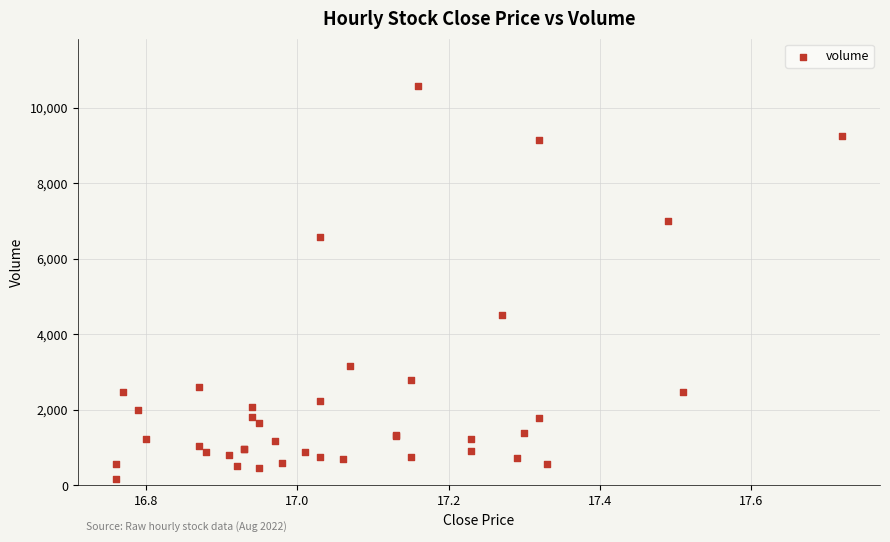

What Y value in the scatter plot is closest to 5369?

4517